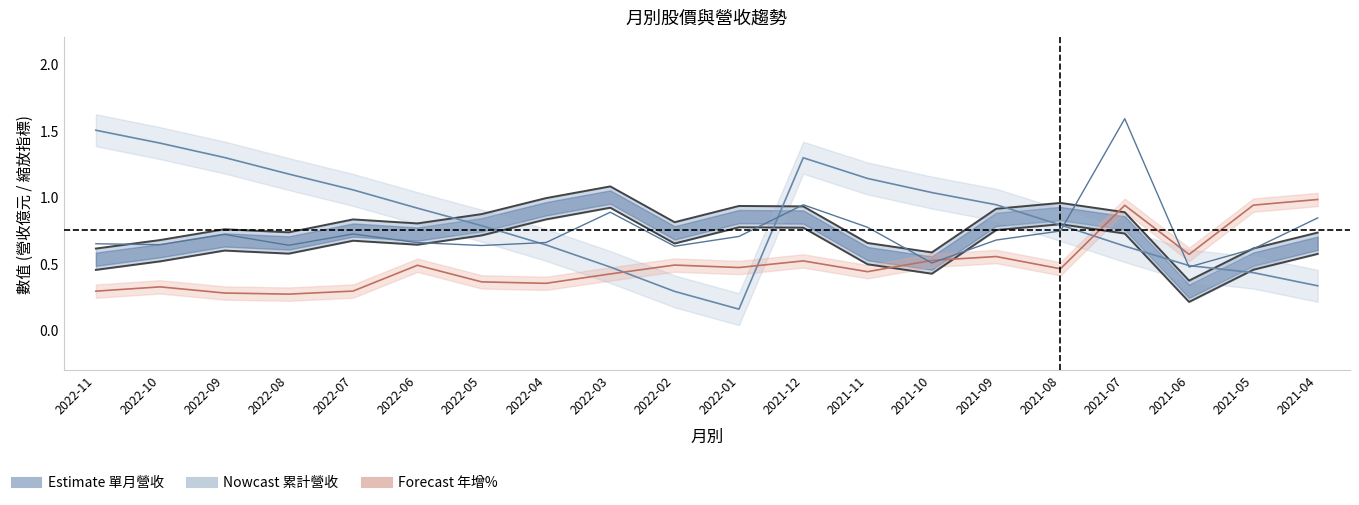

Which series has the largest range (max minus min)?

累計營收(億, 標準化)